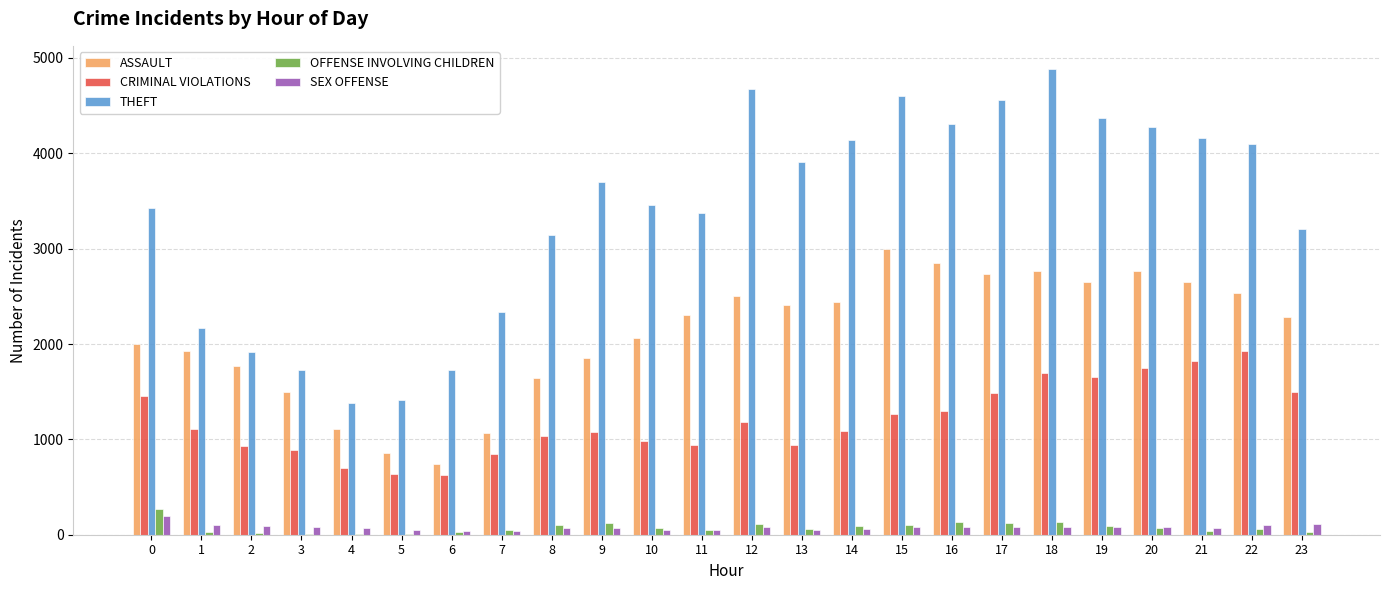

What is the greatest value displayed?

4883